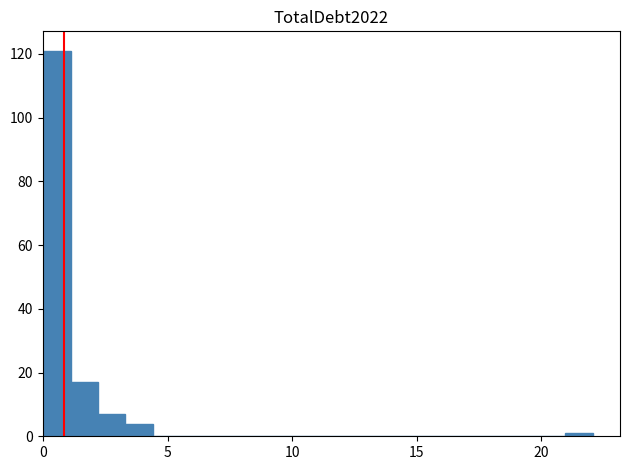

Read against the x-axis, roughly where is the centre of the tallest bar?

0.5